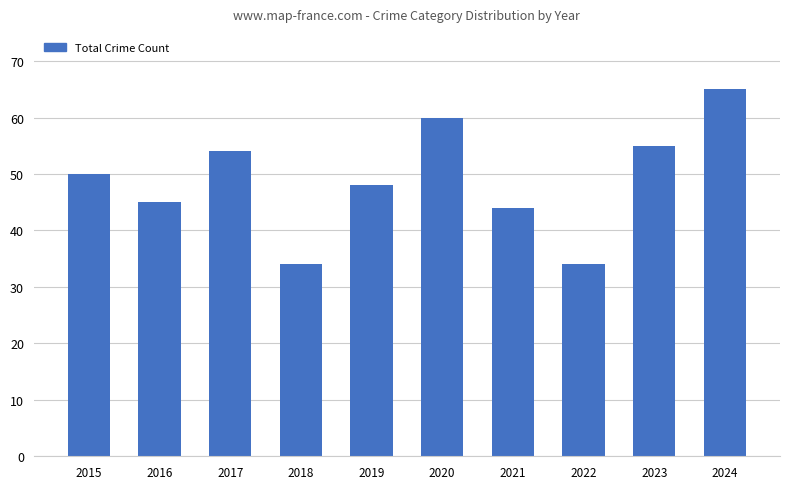

Between 2019 and 2023, which is larger?

2023